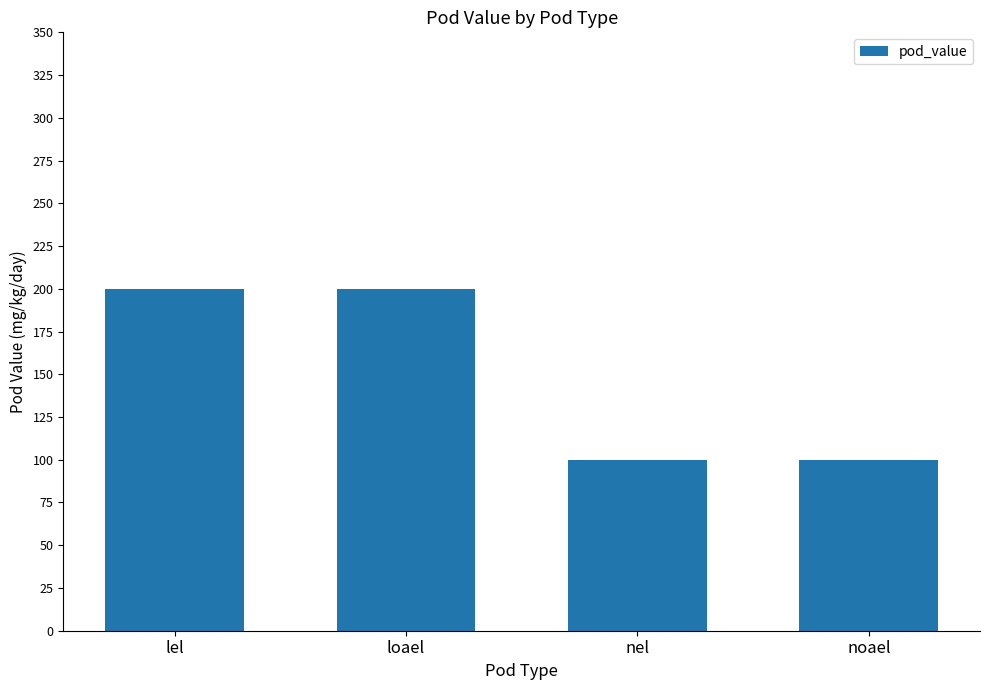

Count the values in the range 100 to 200.

4